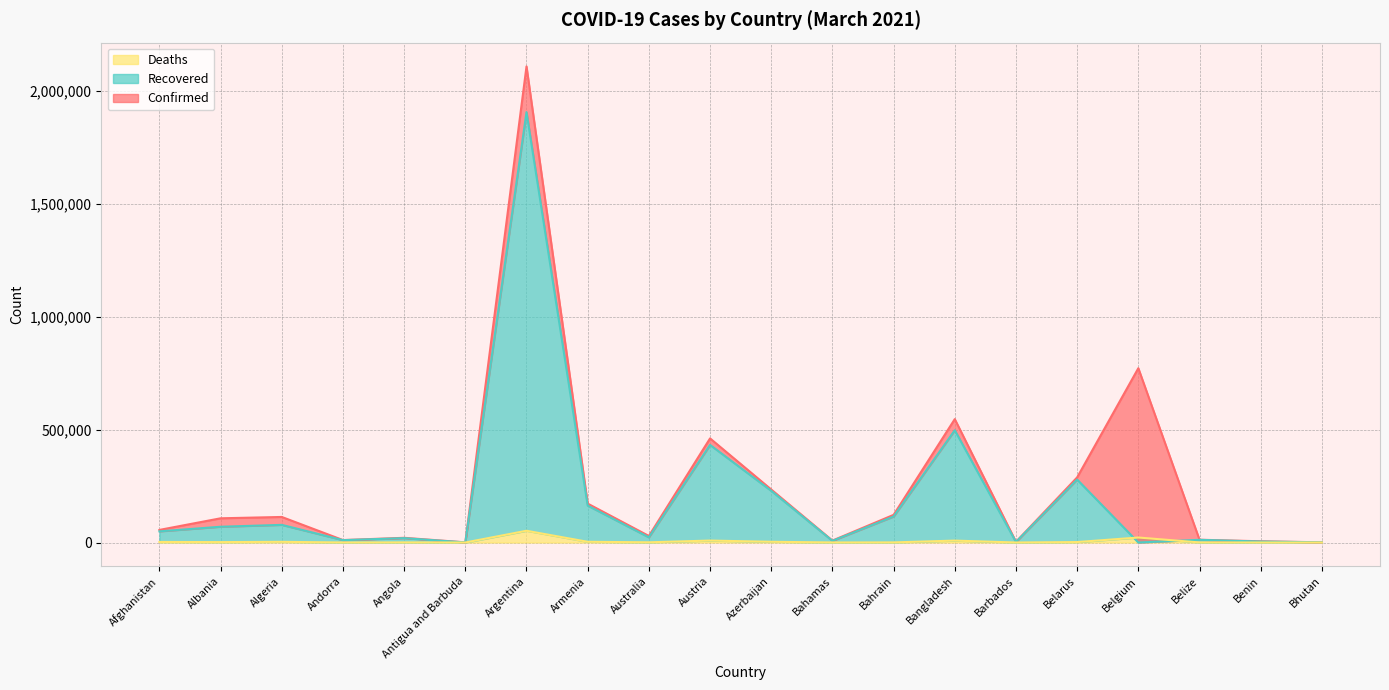

At which category does Confirmed reach its first local peak?

Algeria